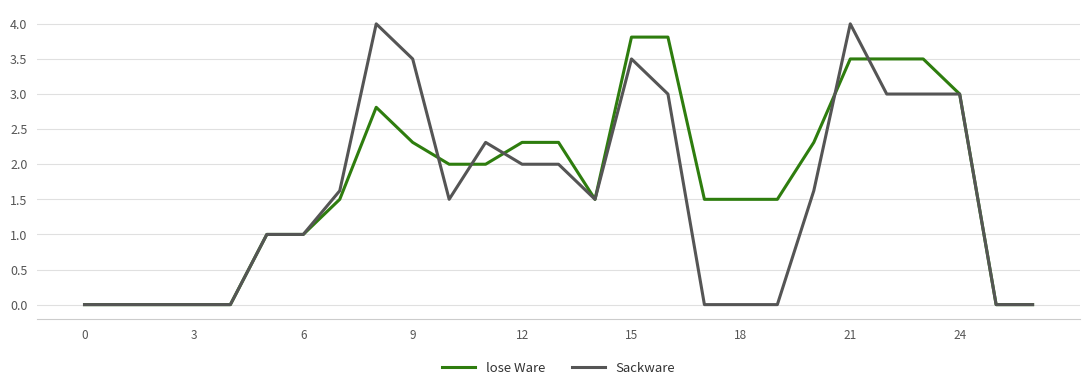

What is the difference between the maximum and minimum values in the Sackware series?

4.0